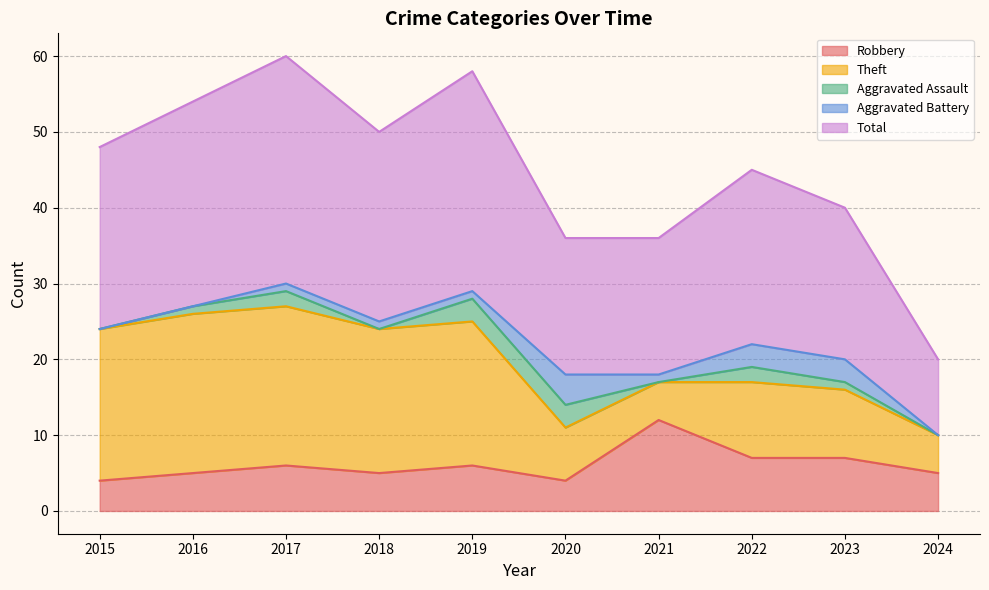

Reading right to left, what are all the values shown in this chart?

Robbery: 2024=5	2023=7	2022=7	2021=12	2020=4	2019=6	2018=5	2017=6	2016=5	2015=4
Theft: 2024=5	2023=9	2022=10	2021=5	2020=7	2019=19	2018=19	2017=21	2016=21	2015=20
Aggravated Assault: 2024=0	2023=1	2022=2	2021=0	2020=3	2019=3	2018=0	2017=2	2016=1	2015=0
Aggravated Battery: 2024=0	2023=3	2022=3	2021=1	2020=4	2019=1	2018=1	2017=1	2016=0	2015=0
Total: 2024=10	2023=20	2022=23	2021=18	2020=18	2019=29	2018=25	2017=30	2016=27	2015=24